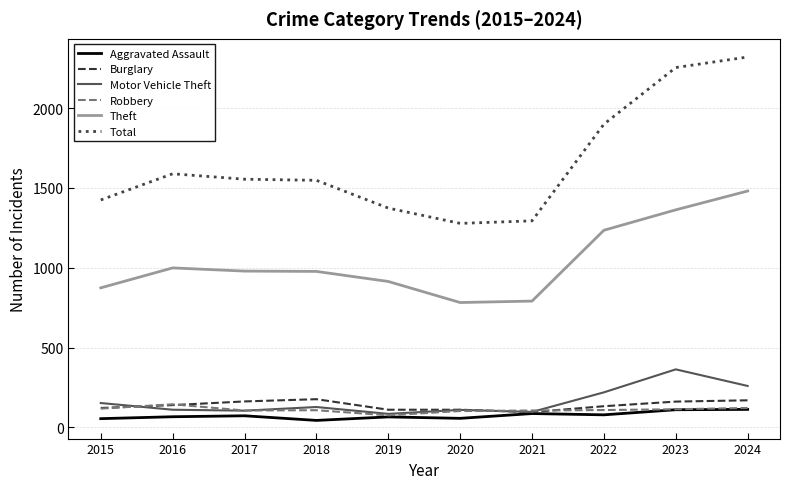

What is the difference between the highest and lowest values at 2024?

2209